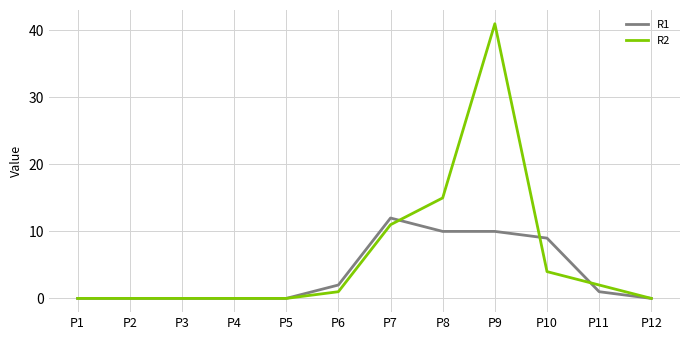

What is the highest value of the R2 series?

41